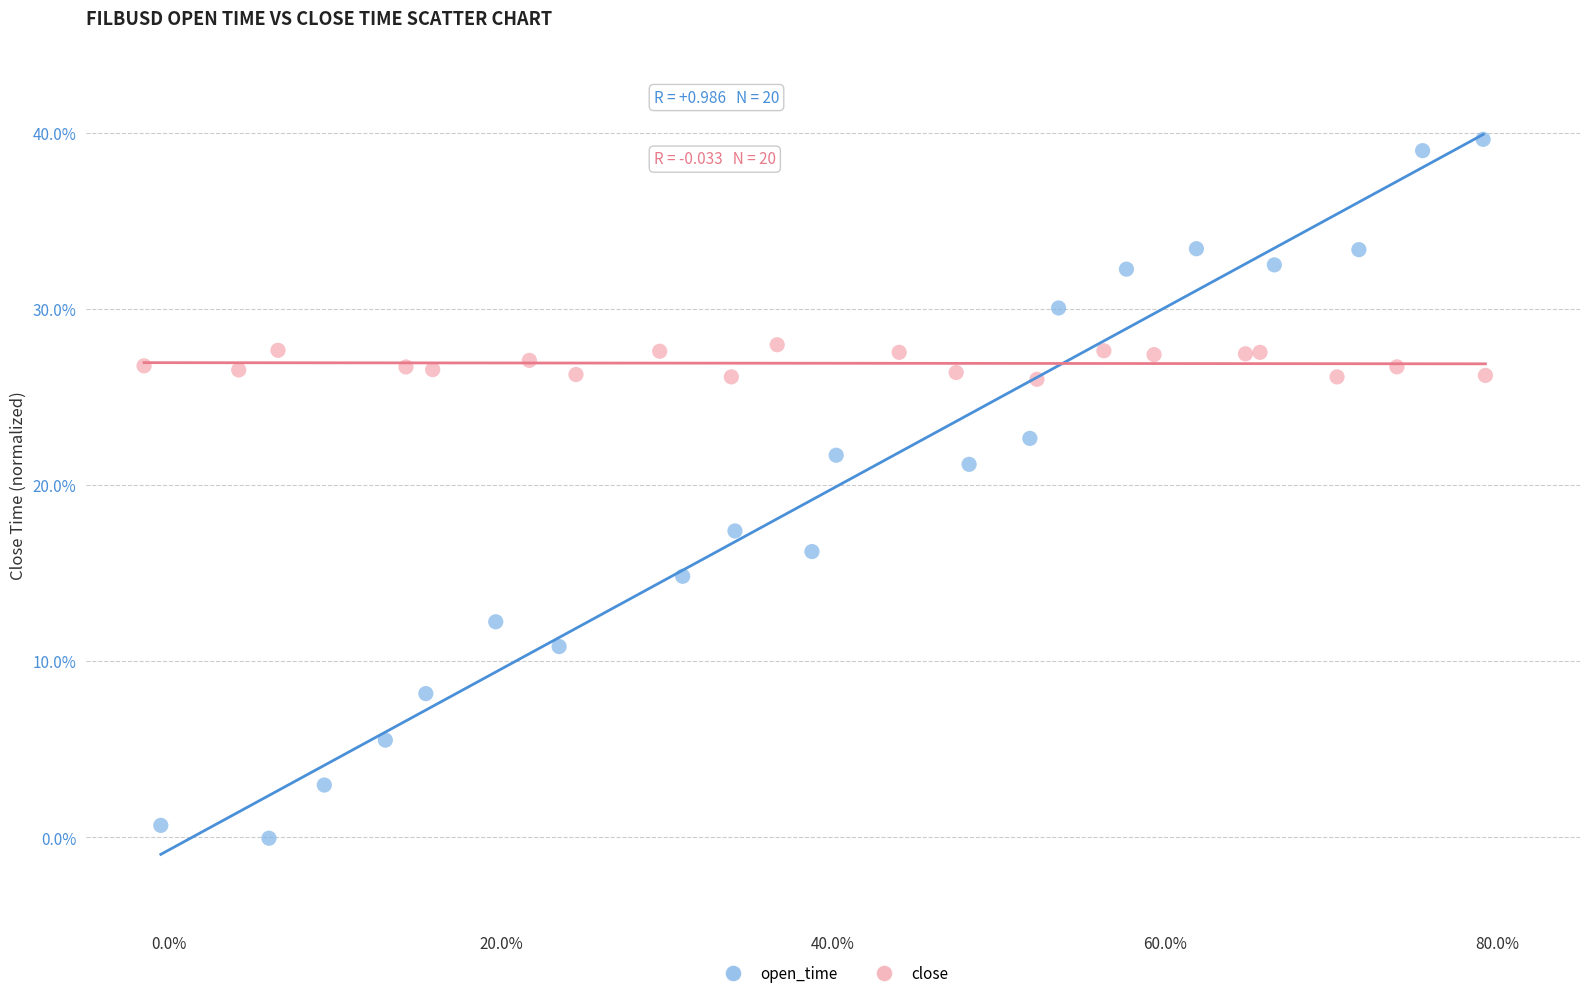

Which series contains the lowest Y value?

open_time